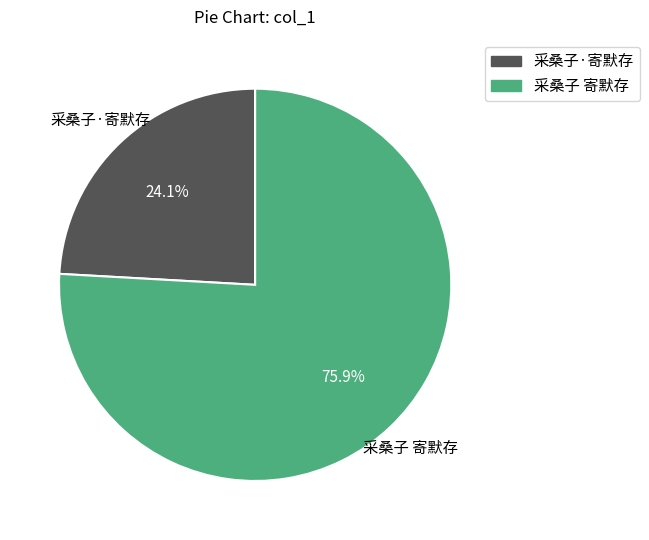

What percentage is NOT represented by 采桑子 寄默存?

24.1%